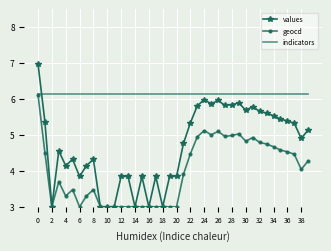

At how many categories does at least one series exceed 3?

40